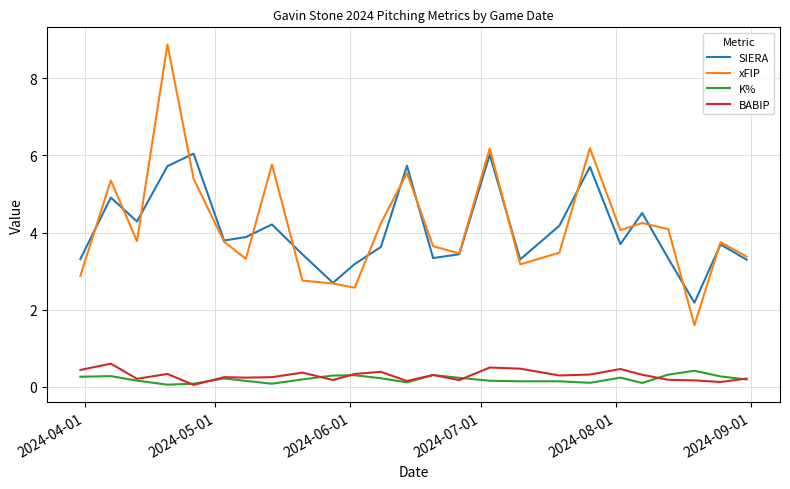

True or false: K% has more than 1 interior local peaks.

True